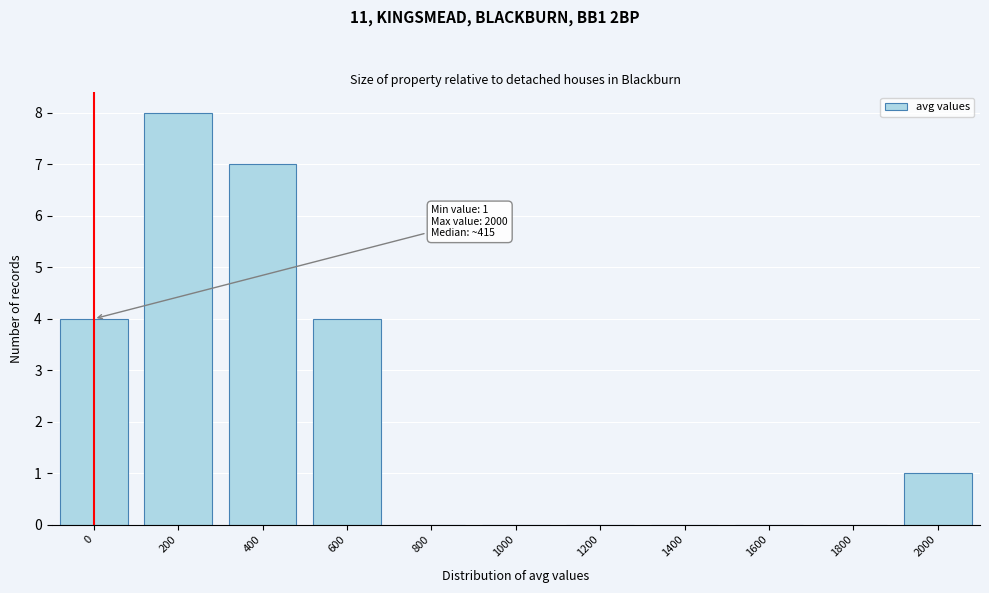

Reading left to right, extract all data points from this chart.

0=4	200=8	400=7	600=4	800=0	1000=0	1200=0	1400=0	1600=0	1800=0	2000=1